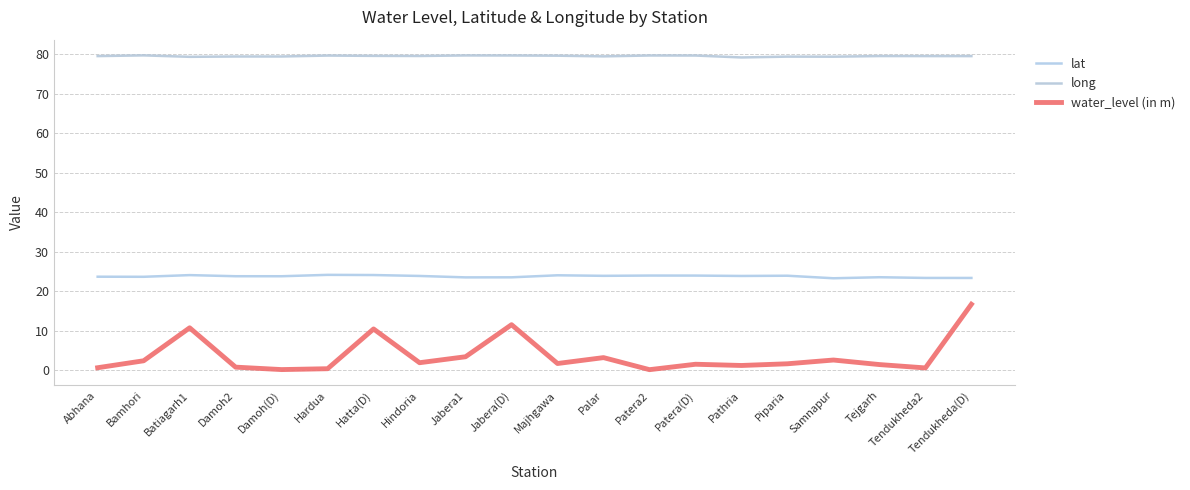

What position from the right is Palar?

9